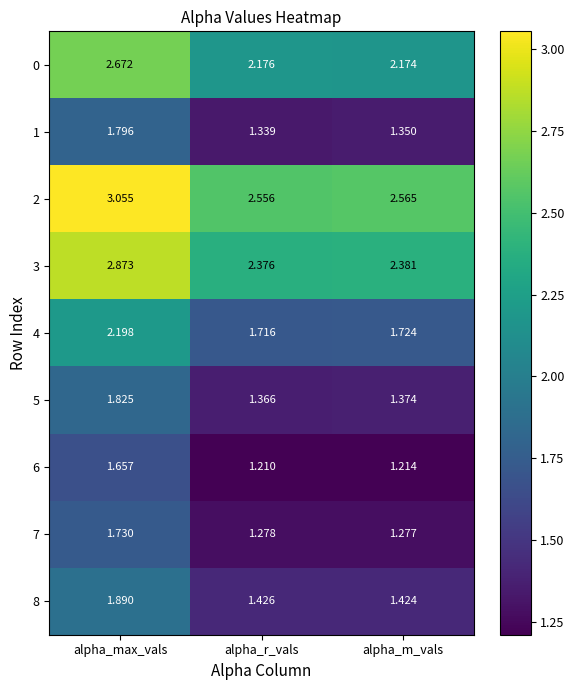

At which label is 1 closest to 1?

alpha_r_vals